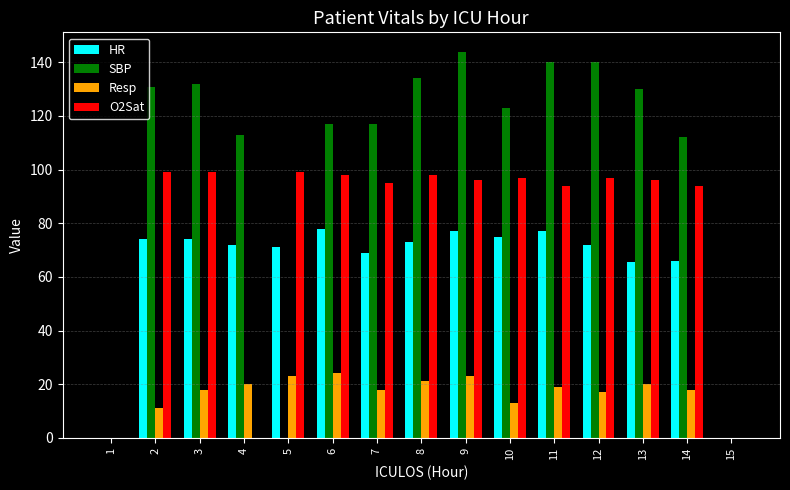

Which series changed the most between 3 and 7?

SBP